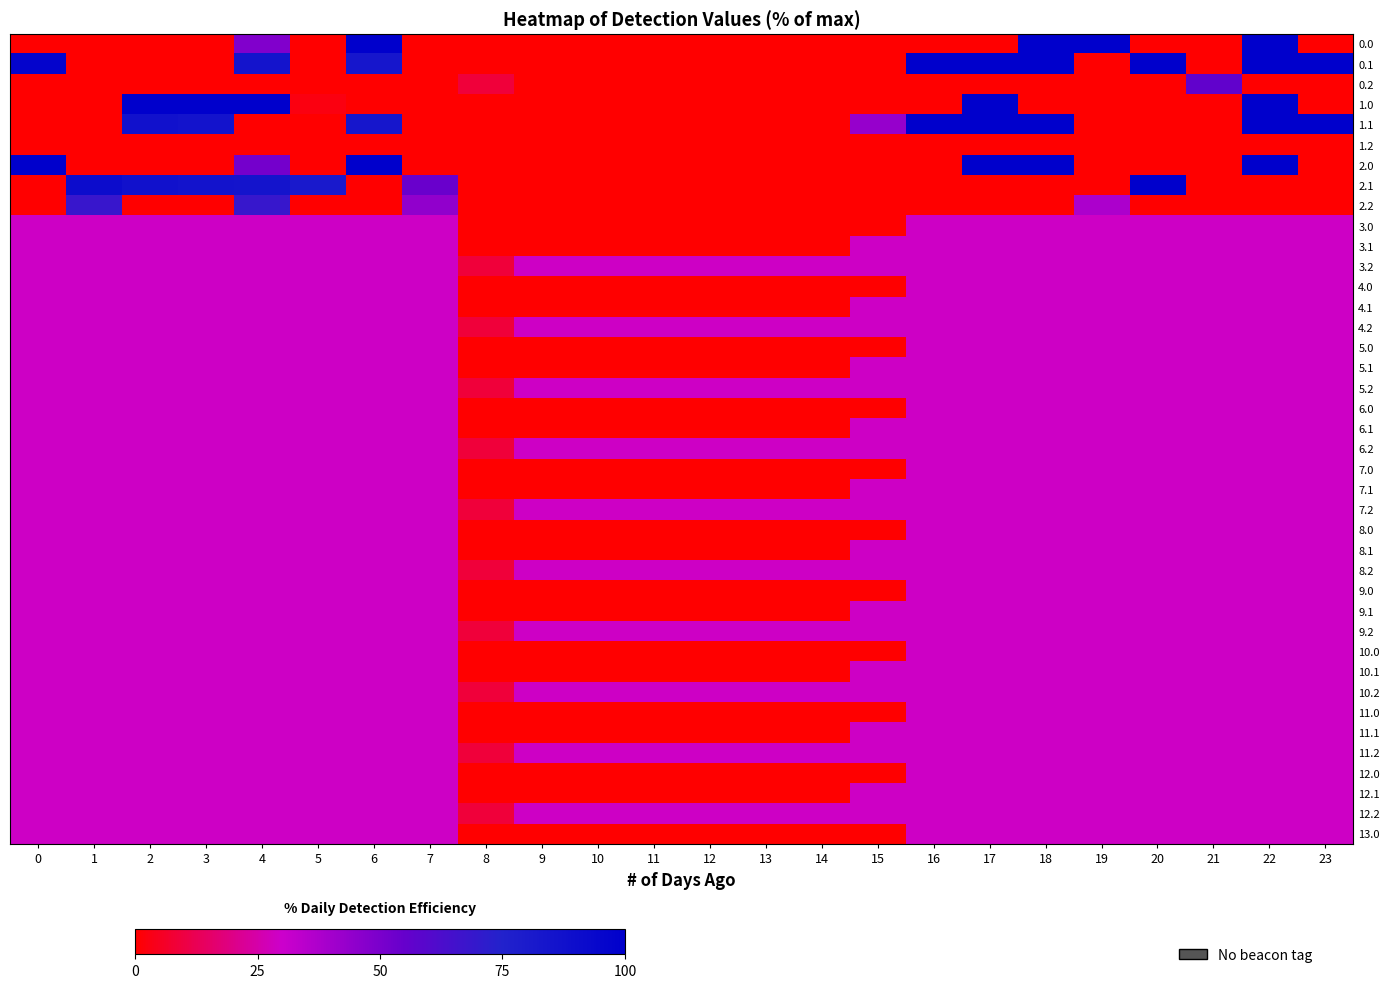

At which category is the sum across all series the highest?

22